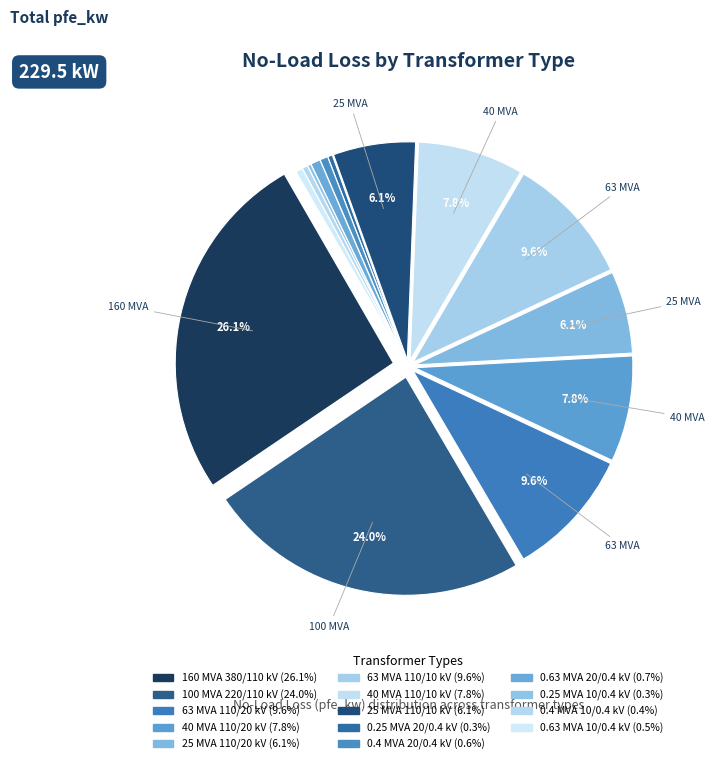

Between 160 MVA 380/110 kV and 40 MVA 110/20 kV, which is larger?

160 MVA 380/110 kV